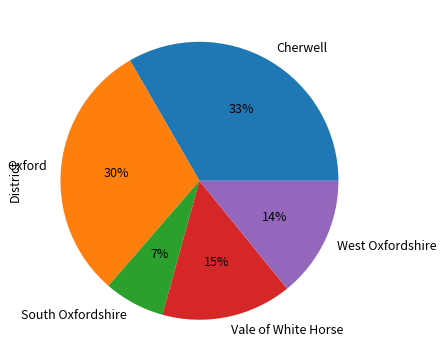

Which slice is the smallest?

South Oxfordshire